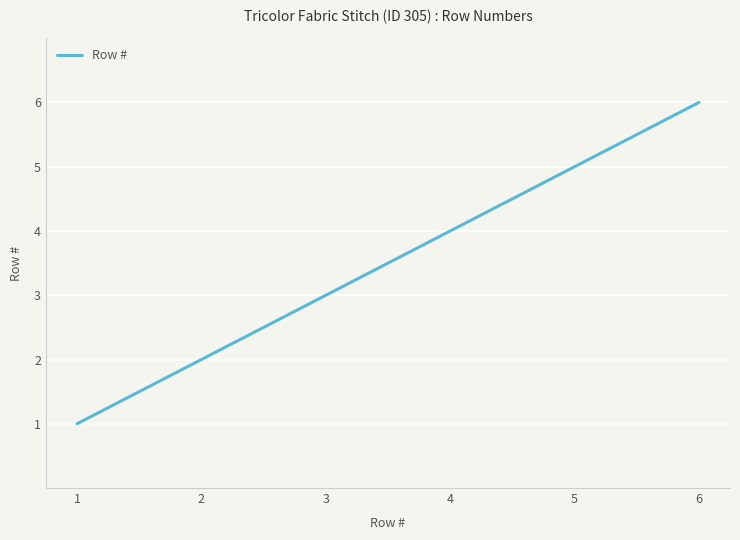

Reading left to right, extract all data points from this chart.

1	2	3	4	5	6